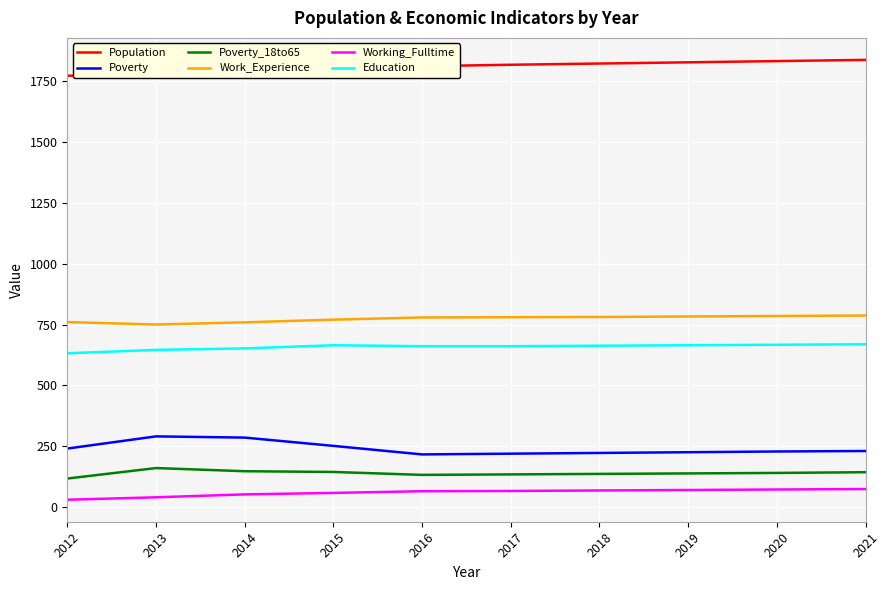

Count the number of data series in this chart.

6